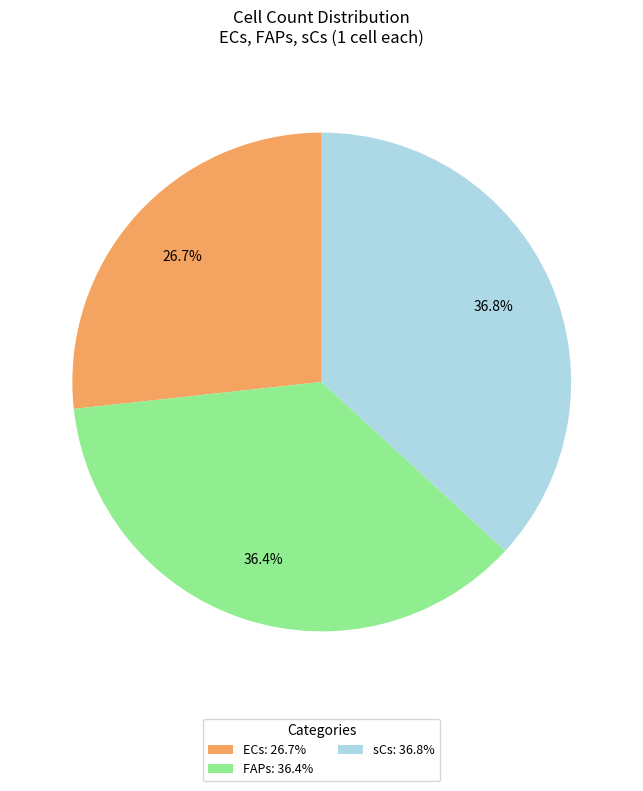

What is the ratio of the value at sCs: 36.8% to the value at FAPs: 36.4%?

1.0